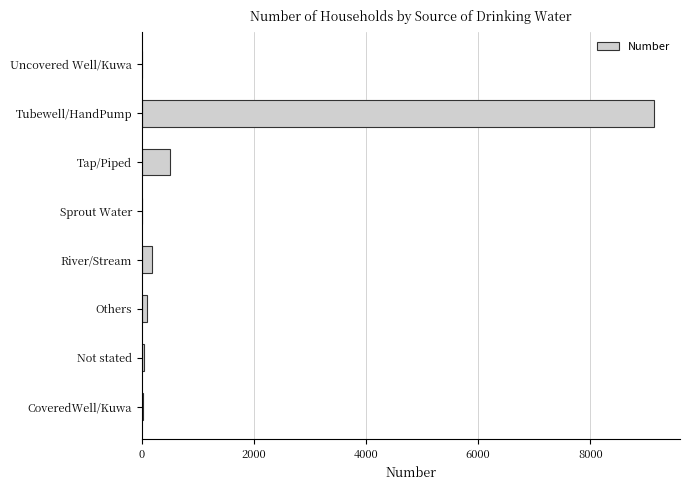

Where is the data nearest to the value 4574?

Tap/Piped